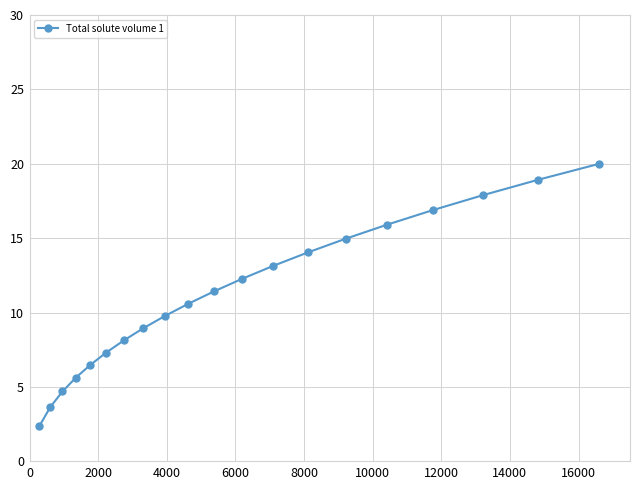

What is the maximum value shown in the chart?

20.0